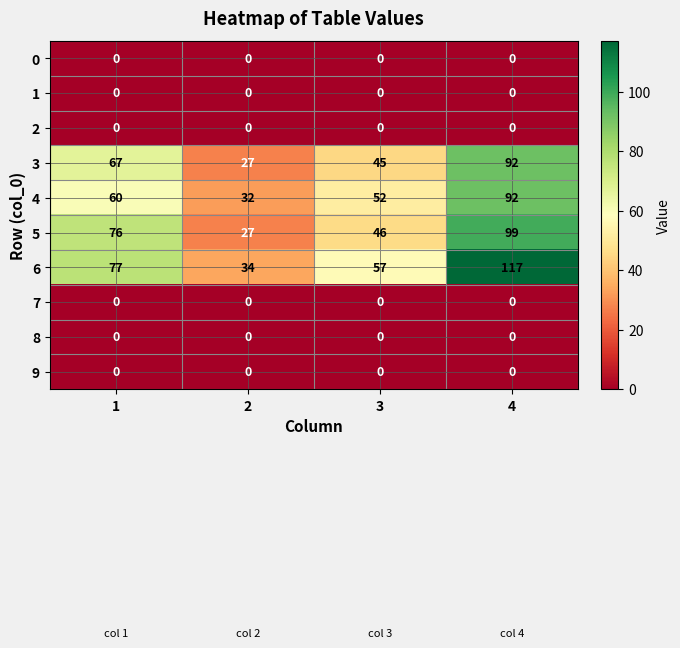

At how many categories does at least one series exceed 72?

2